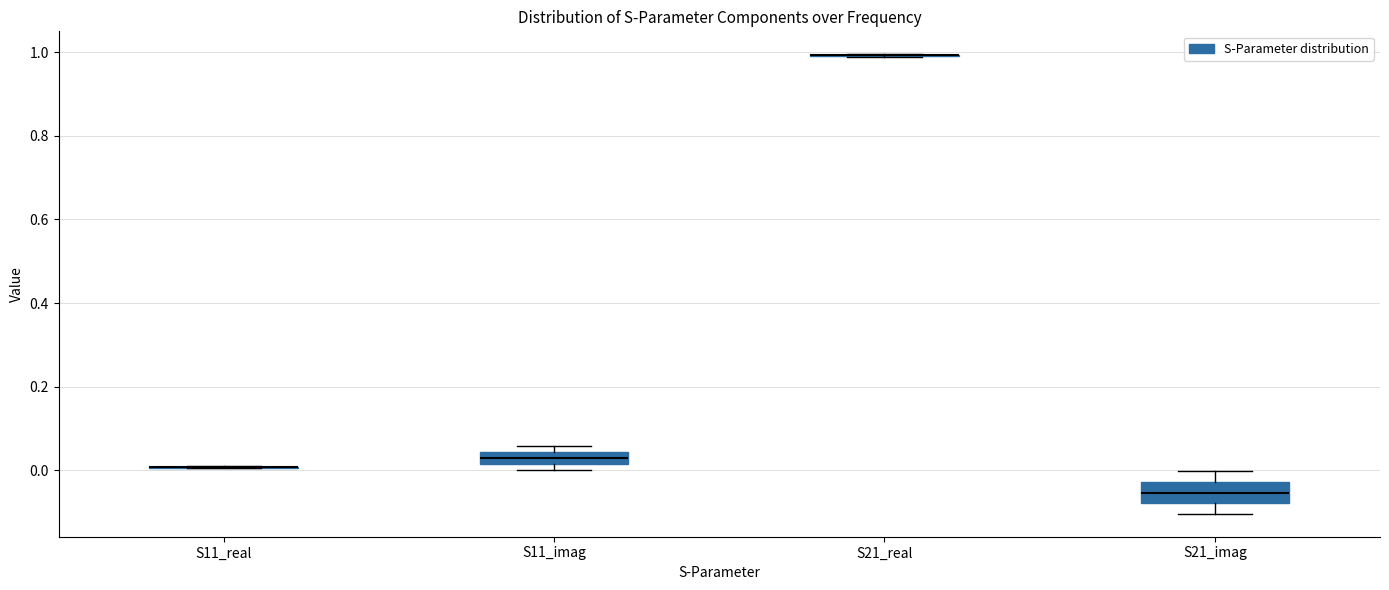

Comparing the boxes themselves (not the whiskers), which one is the tallest?

S21_imag